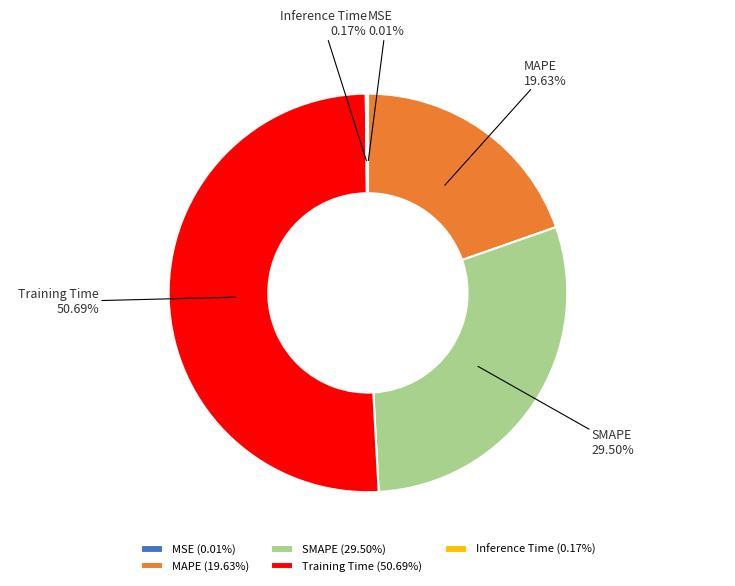

To the nearest percent, what is the difference between the largest and smallest slice percentages?

51%